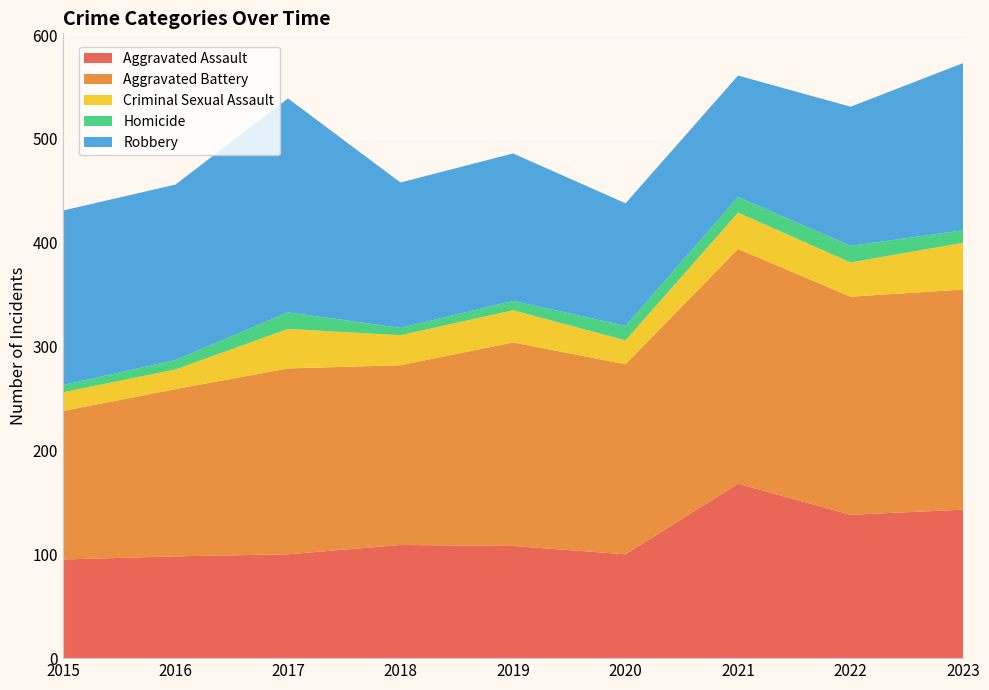

Reading left to right, list all the values displayed in this chart.

Aggravated Assault: 95	98	100	109	108	100	168	138	143
Aggravated Battery: 143	161	179	173	196	183	226	210	212
Criminal Sexual Assault: 18	19	38	29	31	23	35	33	45
Homicide: 7	9	16	7	9	14	15	16	12
Robbery: 168	169	206	140	142	118	117	134	161